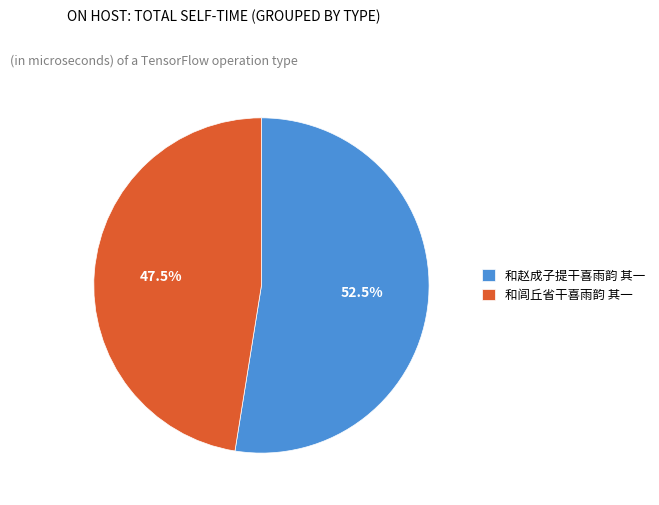

What is the ratio of the value at 和赵成子提干喜雨韵 其一 to the value at 和闾丘省干喜雨韵 其一?

1.1